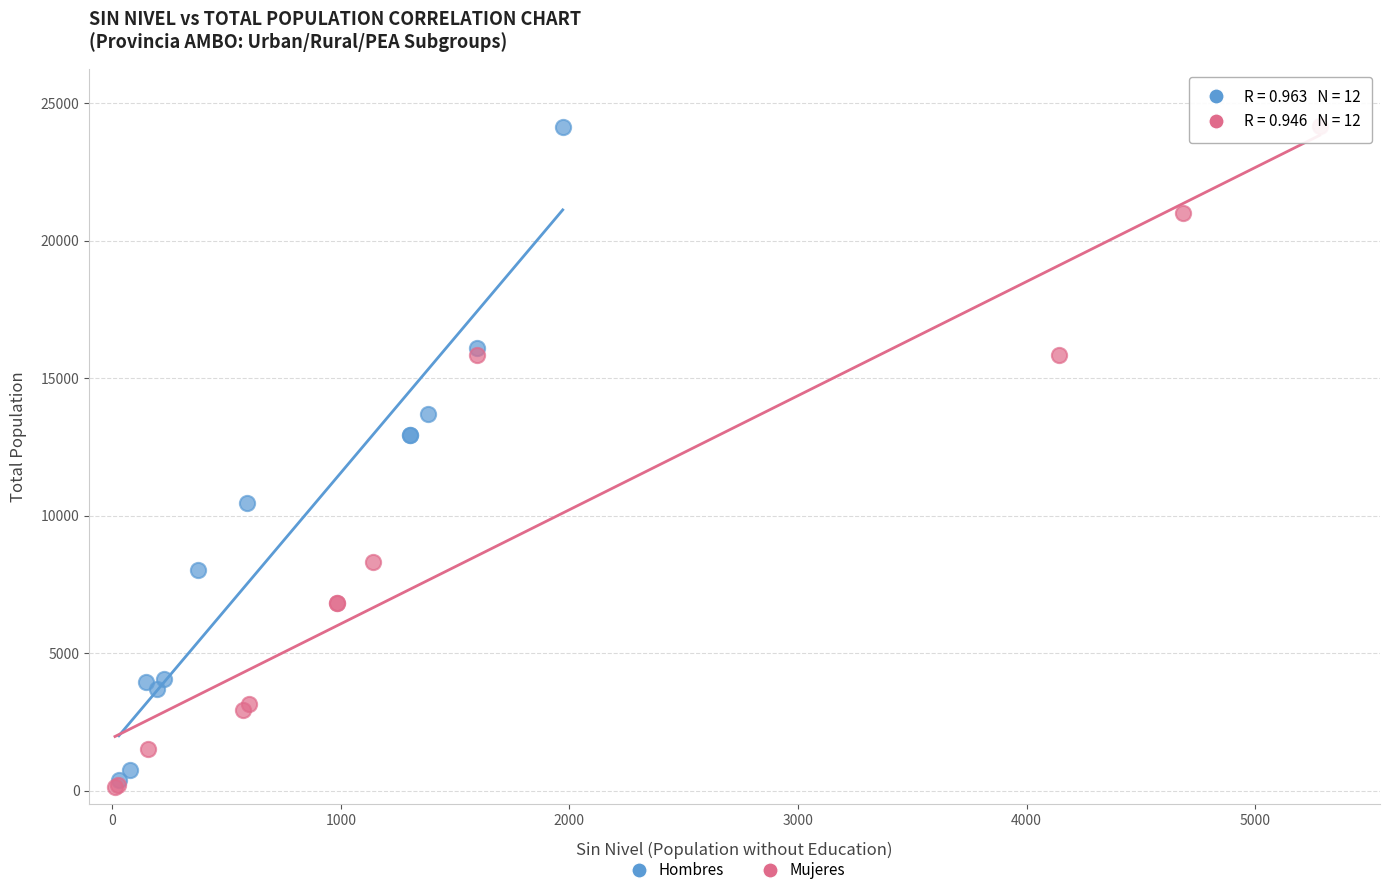

Which series has the widest spread of Y values?

Mujeres